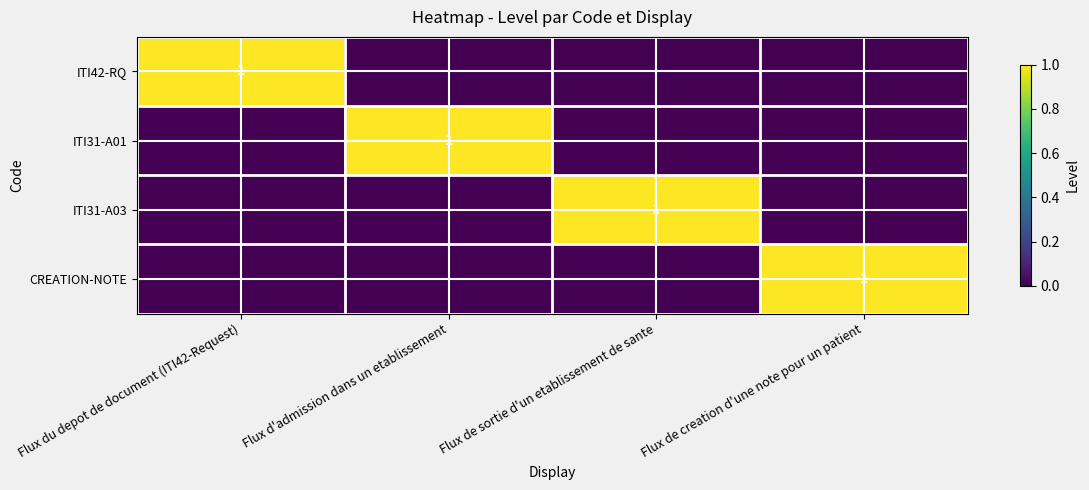

The ITI31-A01 series shows 0 at Flux d'admission dans un etablissement. True or false?

False